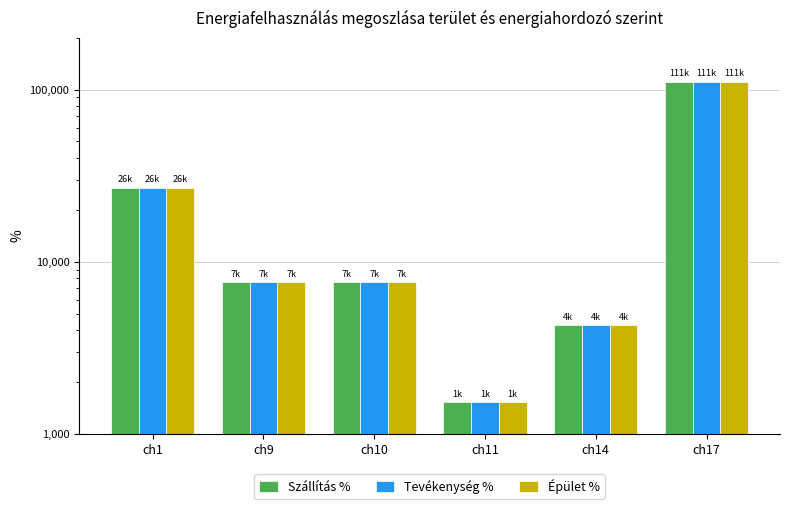

Reading left to right, what are all the values shown in this chart?

Szállítás %: ch1=26987.4	ch9=7613.1	ch10=7613.4	ch11=1528.6	ch14=4297.0	ch17=111025.5
Tevékenység %: ch1=26986.6	ch9=7614.5	ch10=7614.2	ch11=1527.8	ch14=4296.8	ch17=111034.1
Épület %: ch1=26963.9	ch9=7612.4	ch10=7611.7	ch11=1525.4	ch14=4294.8	ch17=111015.3